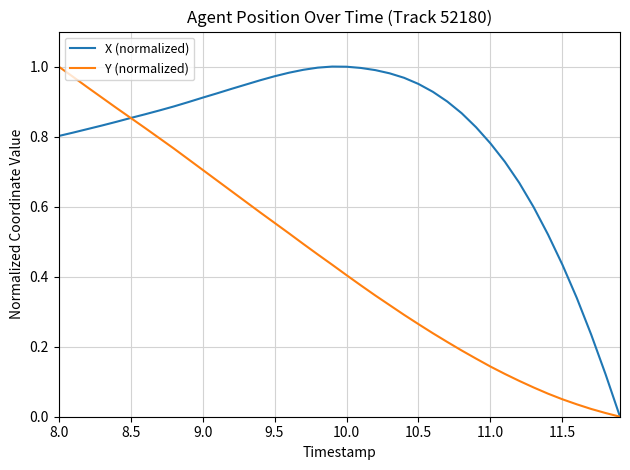

Rank the series by their average value, from highest to lowest.

X (normalized), Y (normalized)